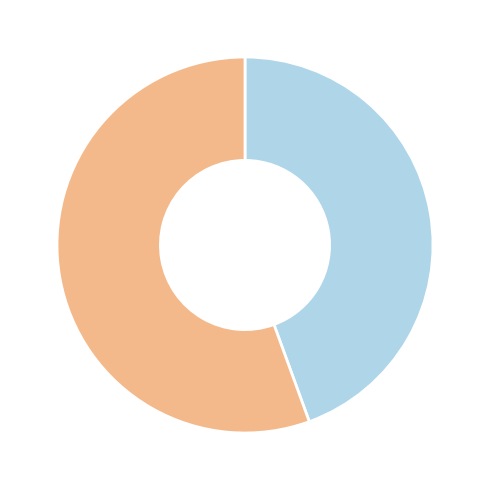

Does any single category account for the majority?

Yes